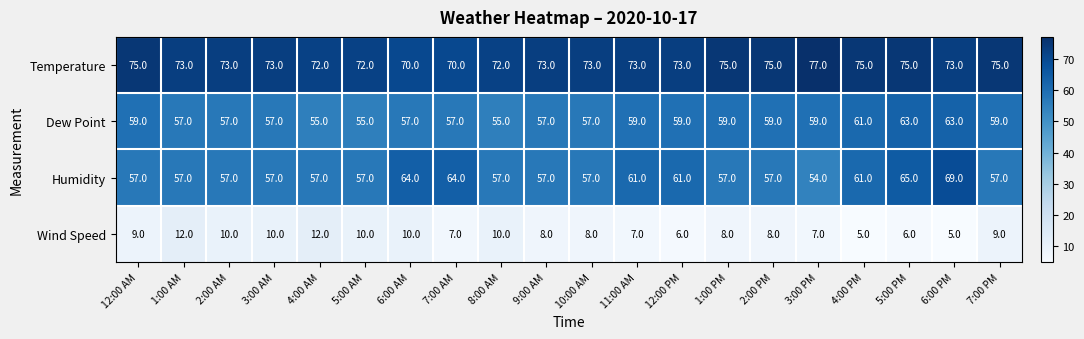

What is the difference between the maximum and minimum values in the Dew Point series?

8